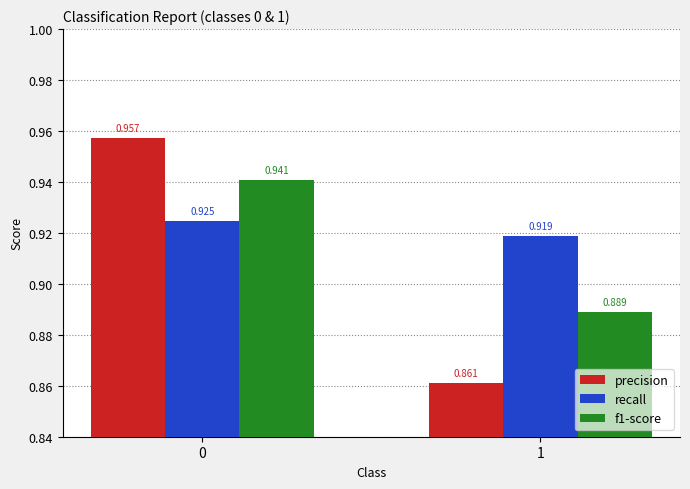

Which series has the largest range (max minus min)?

precision